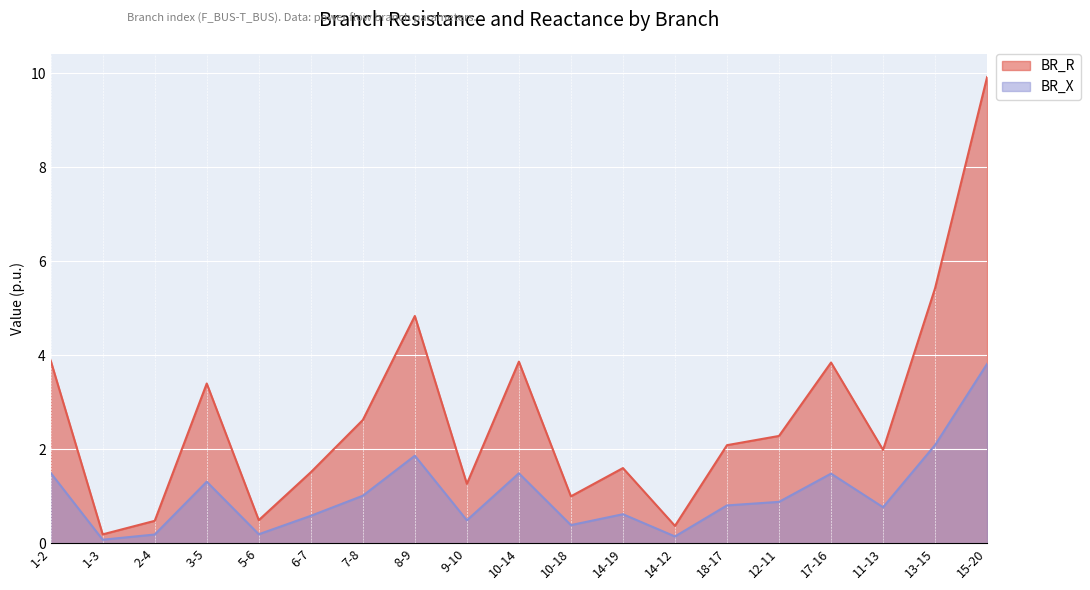

In BR_X, how many points are lower than both neighbors (excluding endpoints)?

6